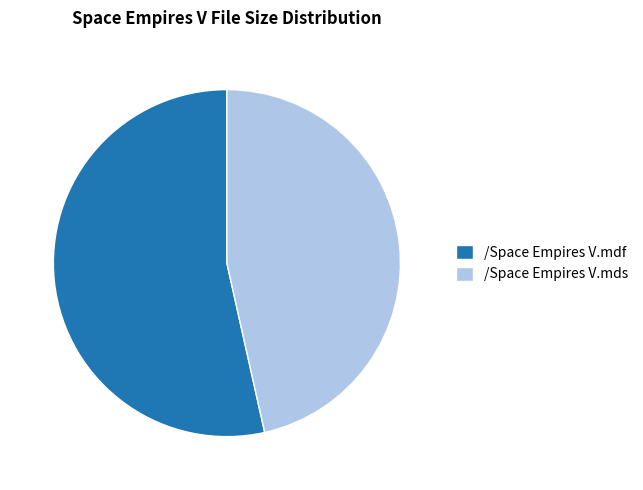

True or false: /Space Empires V.mds accounts for 36% of the total.

False